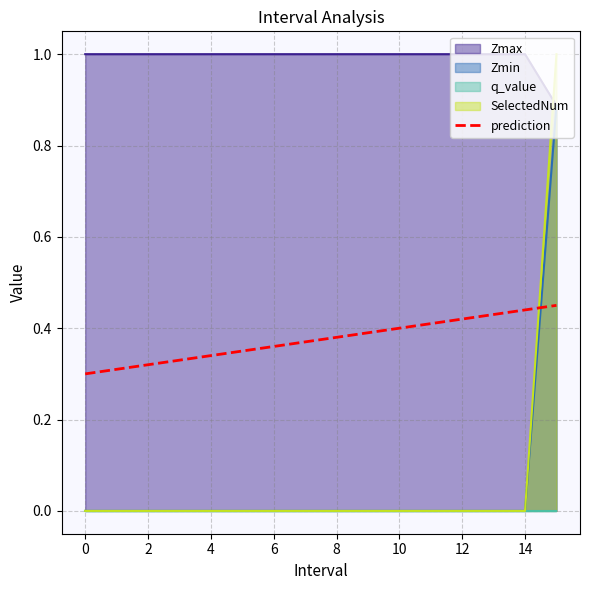

What is the label of the 13th point from the left?

12